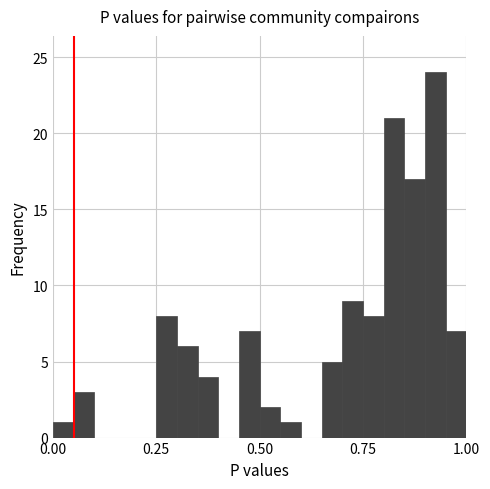

Around what value on the x-axis is the tallest bar? Give the approximate position of its centre, as read against the axis.

0.95